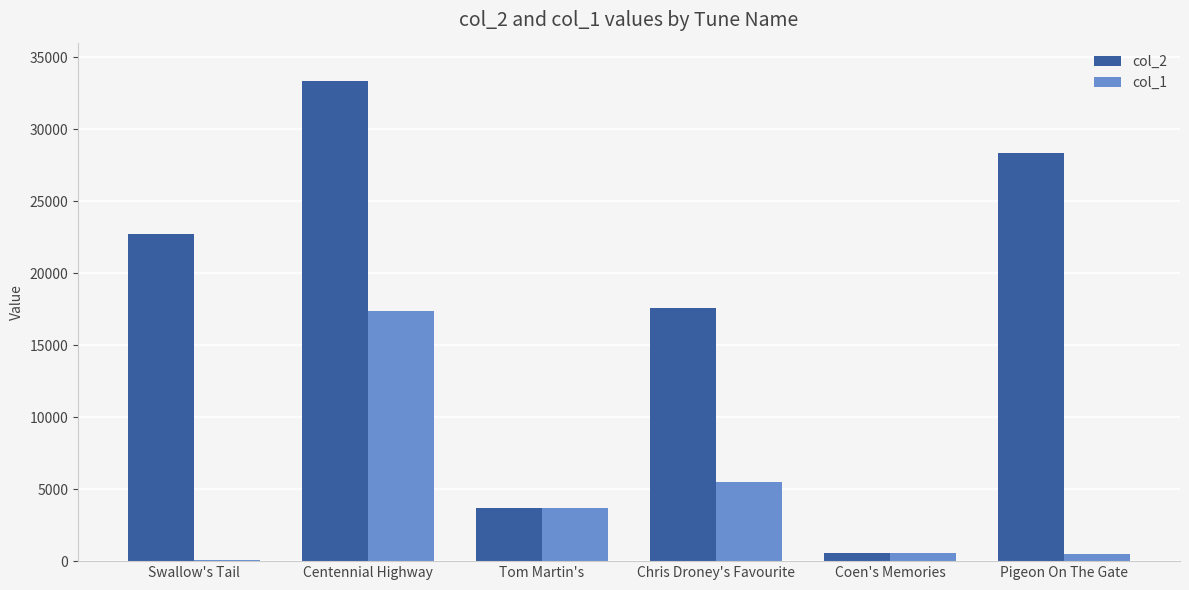

What is the sum of all col_2 values?

106225